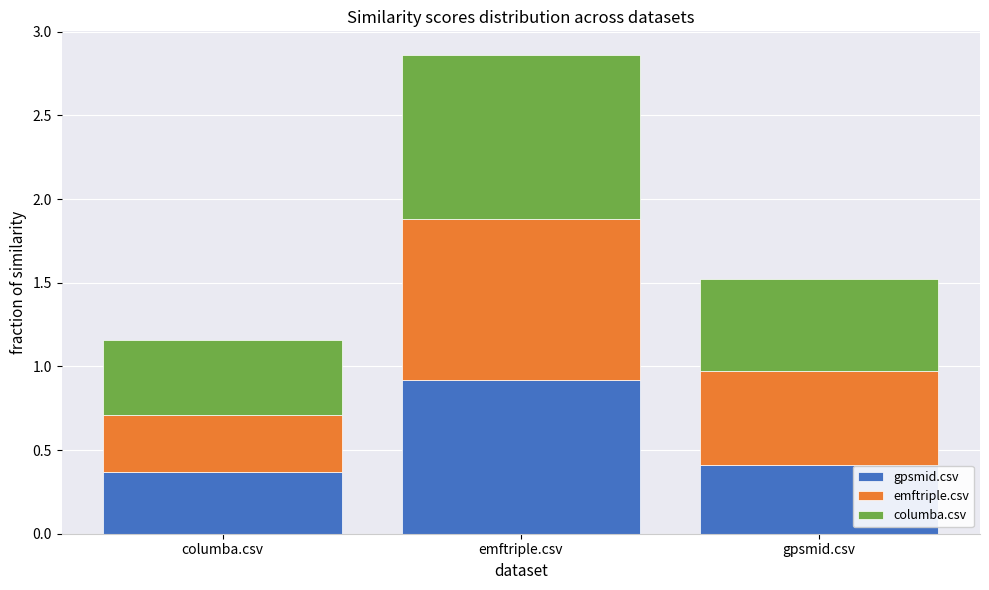

Count the number of categories in the chart.

3